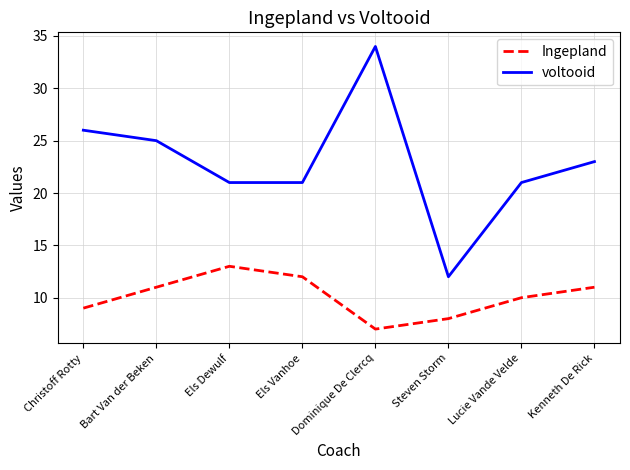

What is the maximum value for Ingepland?

13